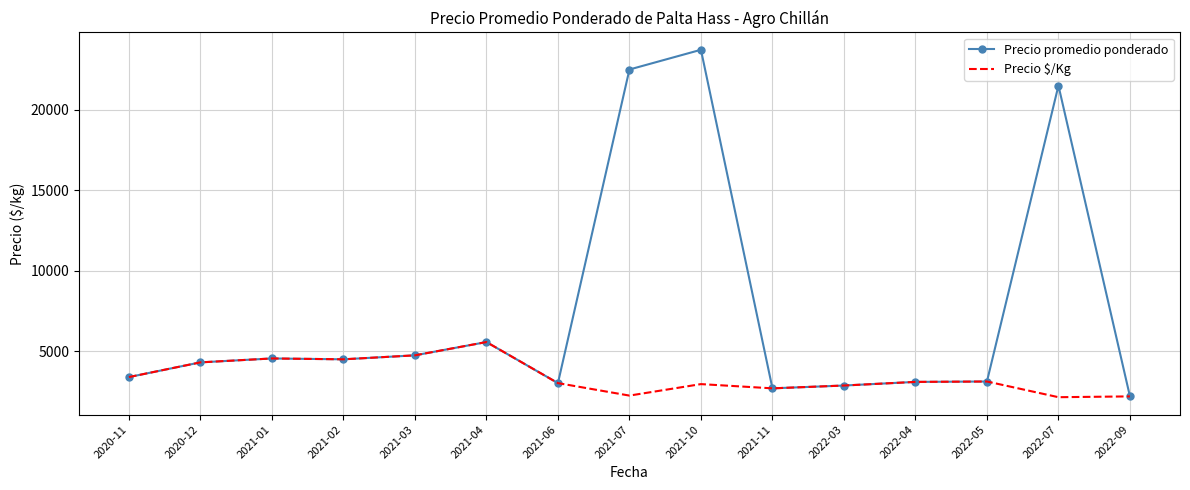

What is the average value of the Precio promedio ponderado series?

7456